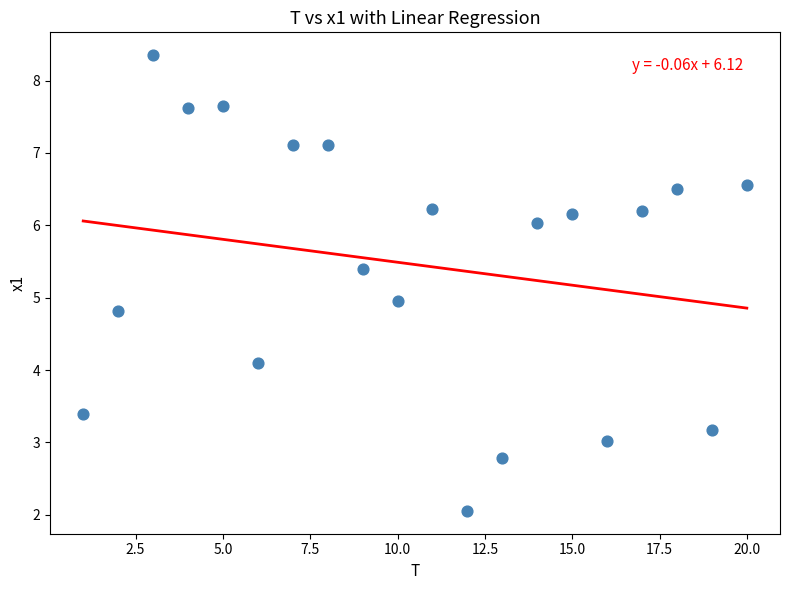

What is the range of X values (max minus min)?

19.0